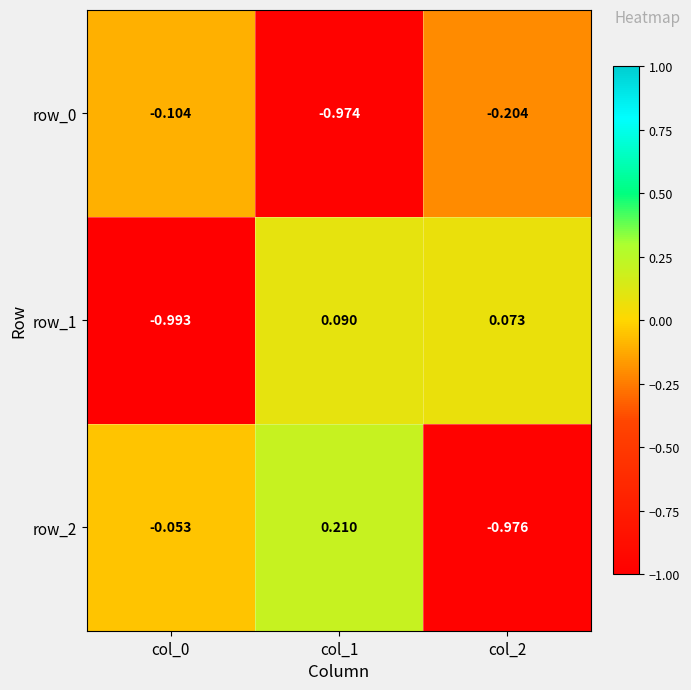

What is the highest value of the row_2 series?

0.2